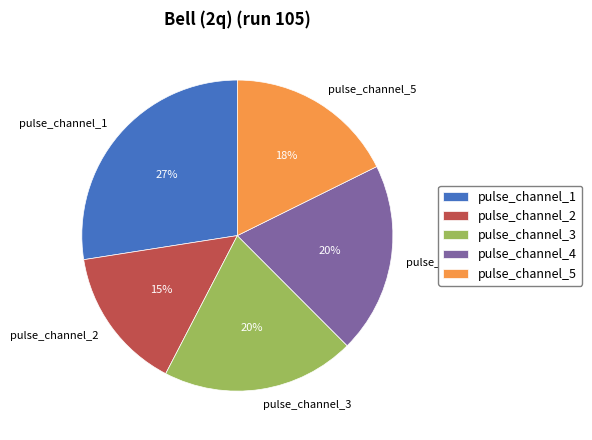

Is there a majority slice in this chart?

No